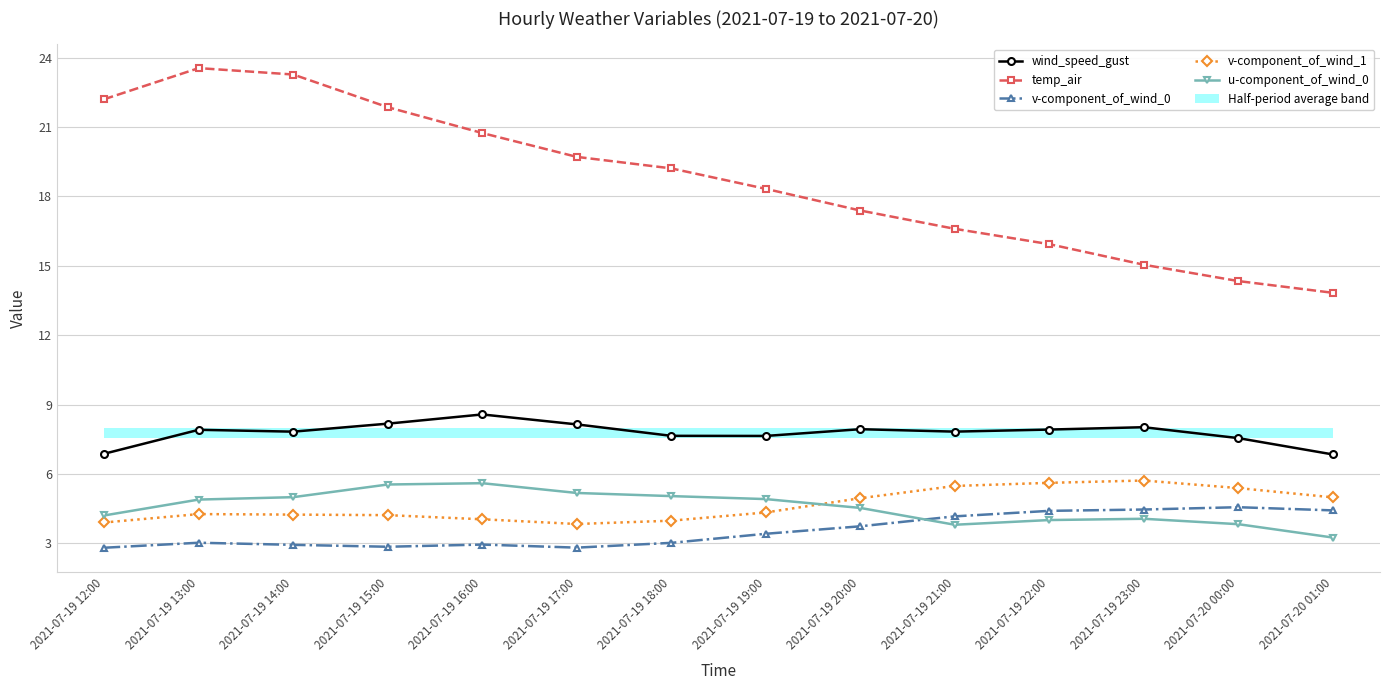

Which series ends up on top after the final intersection of u-component_of_wind_0 and v-component_of_wind_0?

v-component_of_wind_0